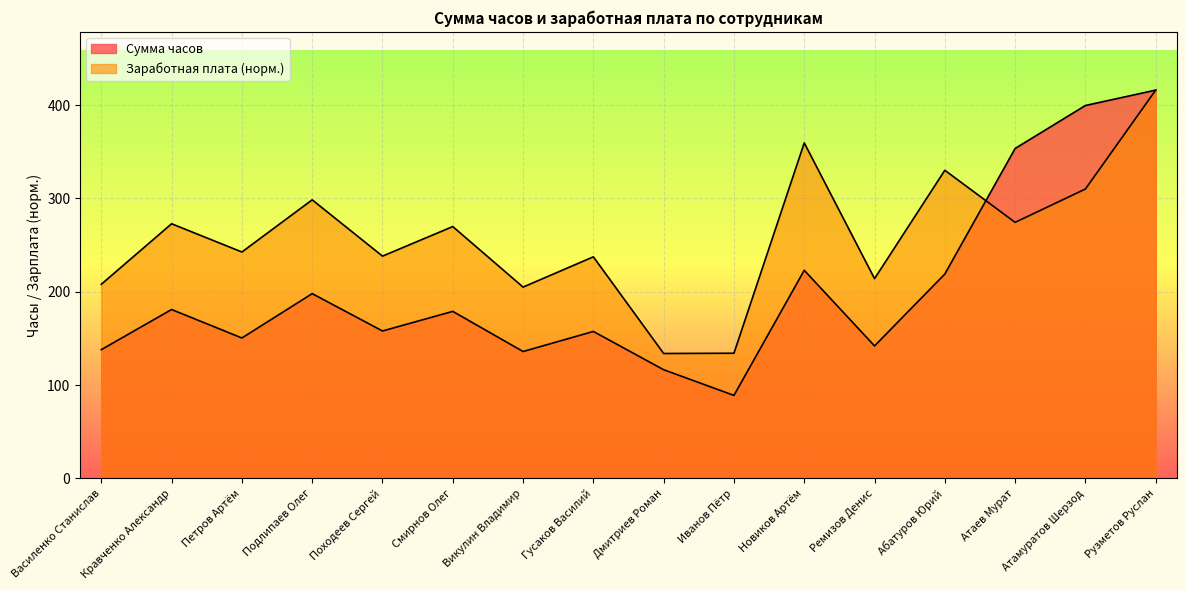

In Заработная плата, how many points are higher than both neighbors (excluding endpoints)?

6